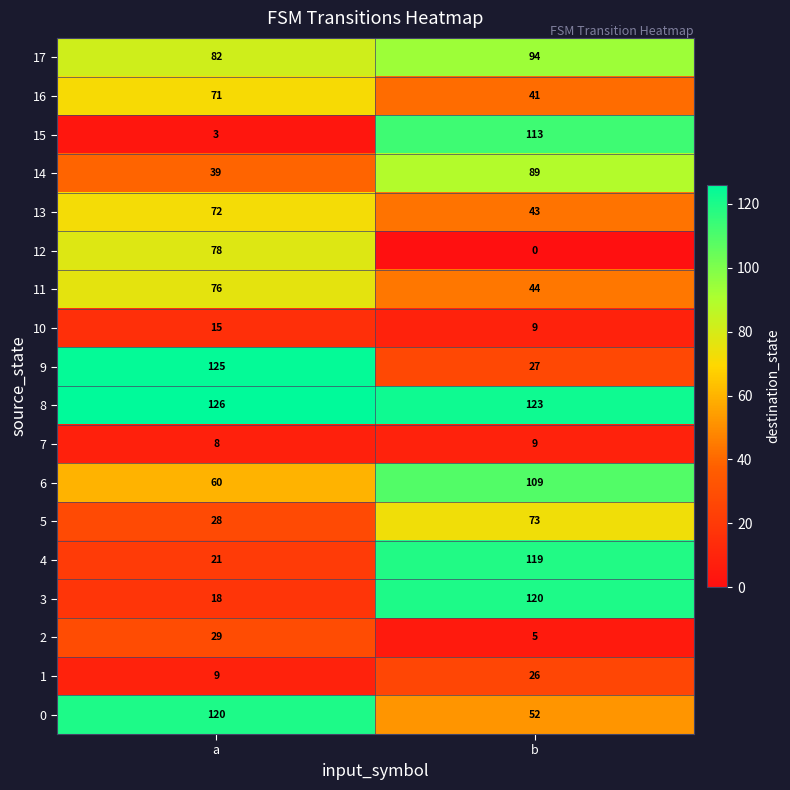

What is the spread (max minus min) of values at b?

123